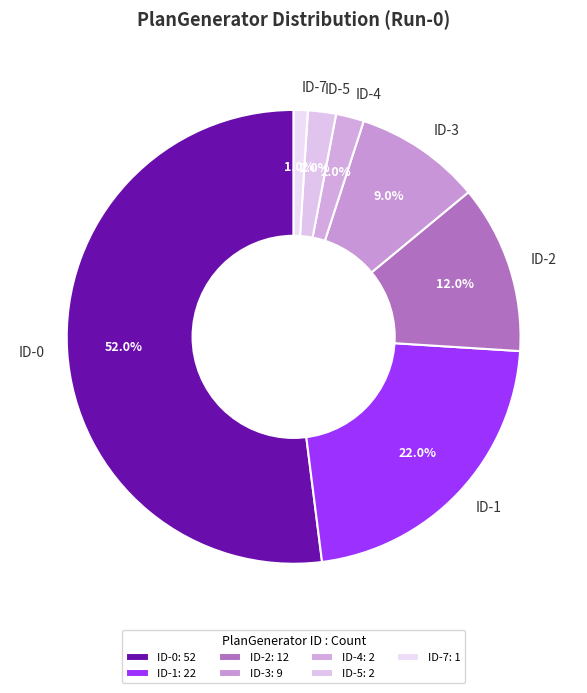

Which has a higher value, ID-0 or ID-1?

ID-0